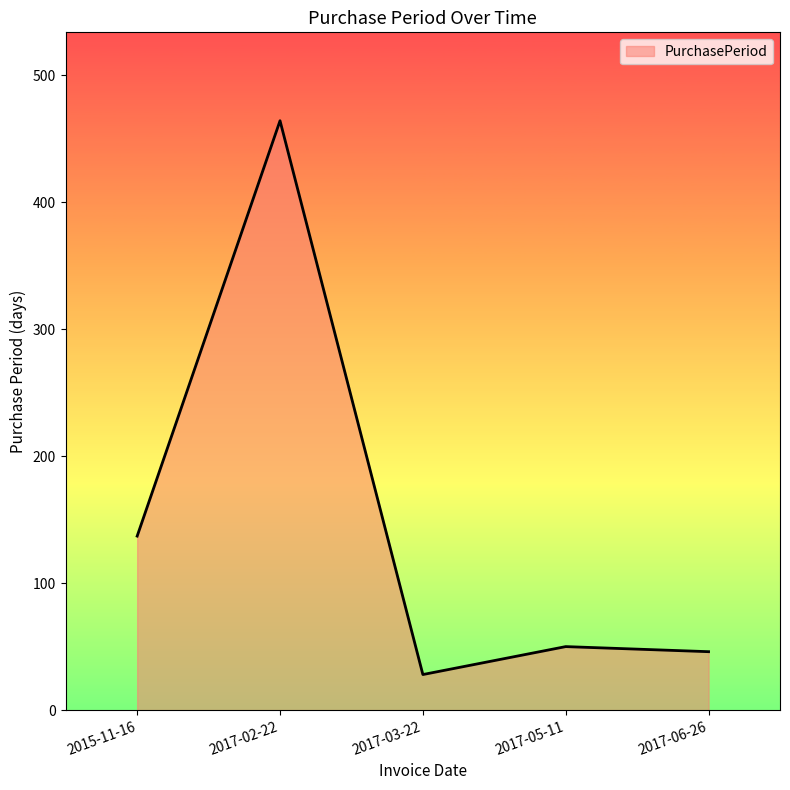

What is the greatest value displayed?

464